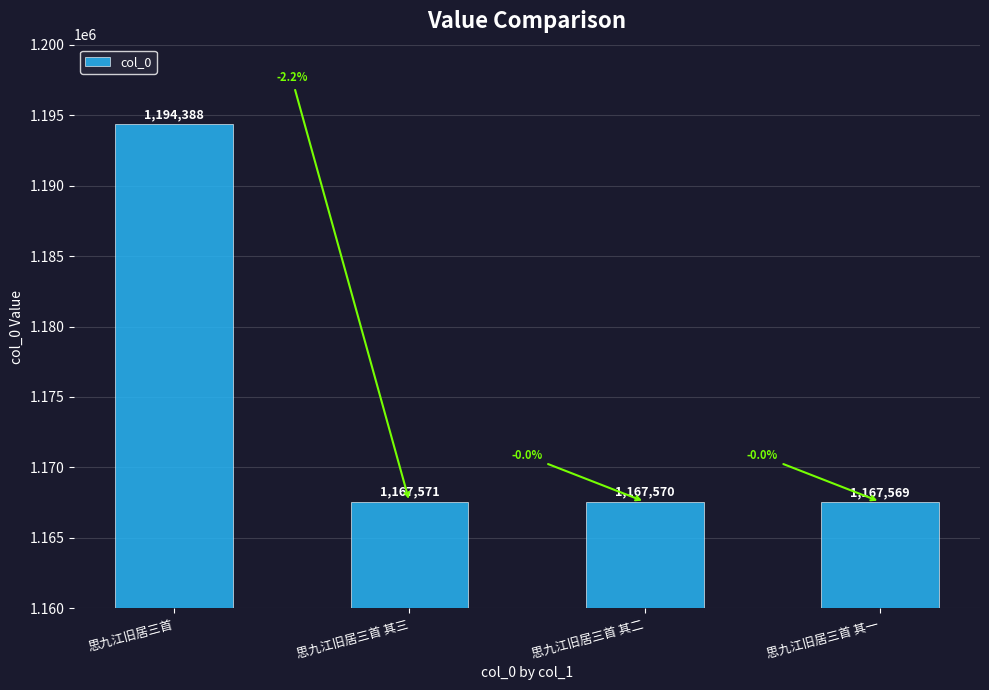

Rank the categories by value from highest to lowest.

思九江旧居三首, 思九江旧居三首 其三, 思九江旧居三首 其二, 思九江旧居三首 其一